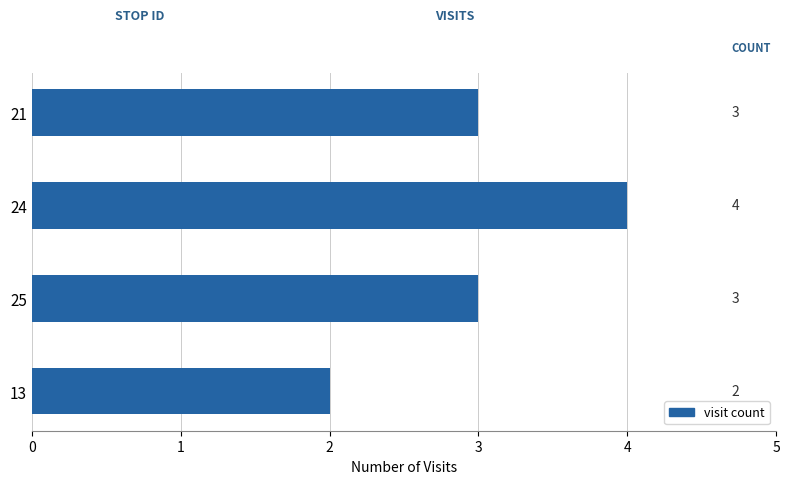

What is the average value?

3